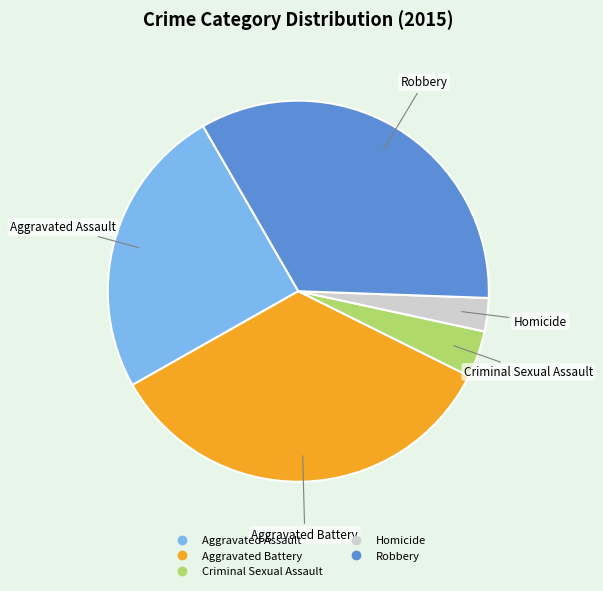

Is there any slice that represents more than half of the pie?

No